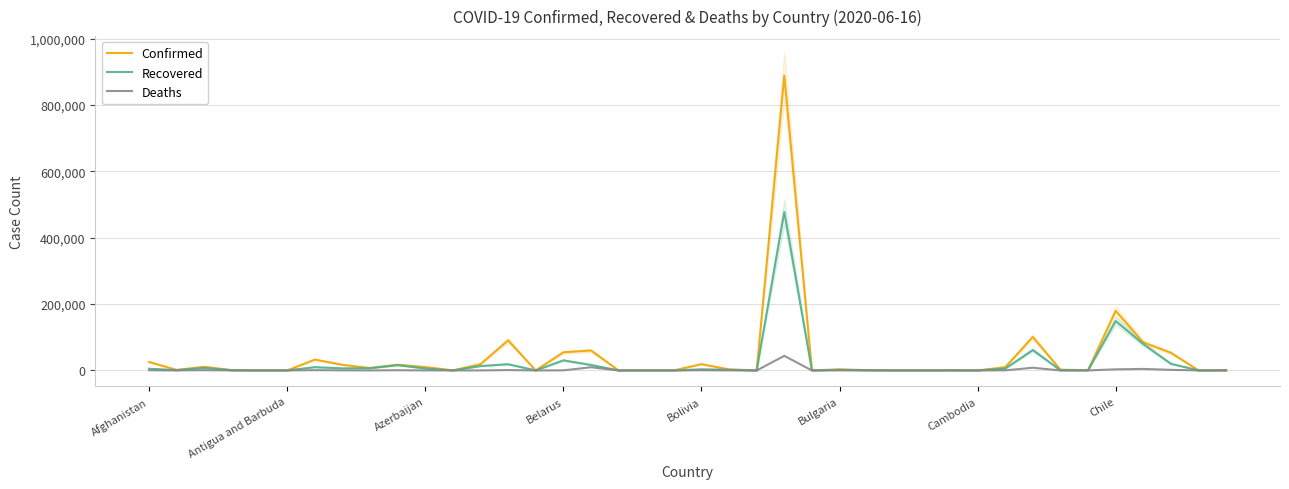

What is the maximum value for Recovered?

477709